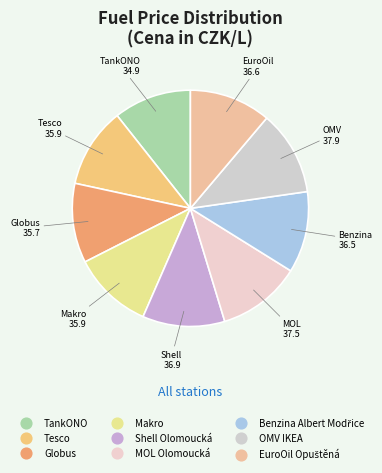

Does TankONO account for over 50% of the chart?

No